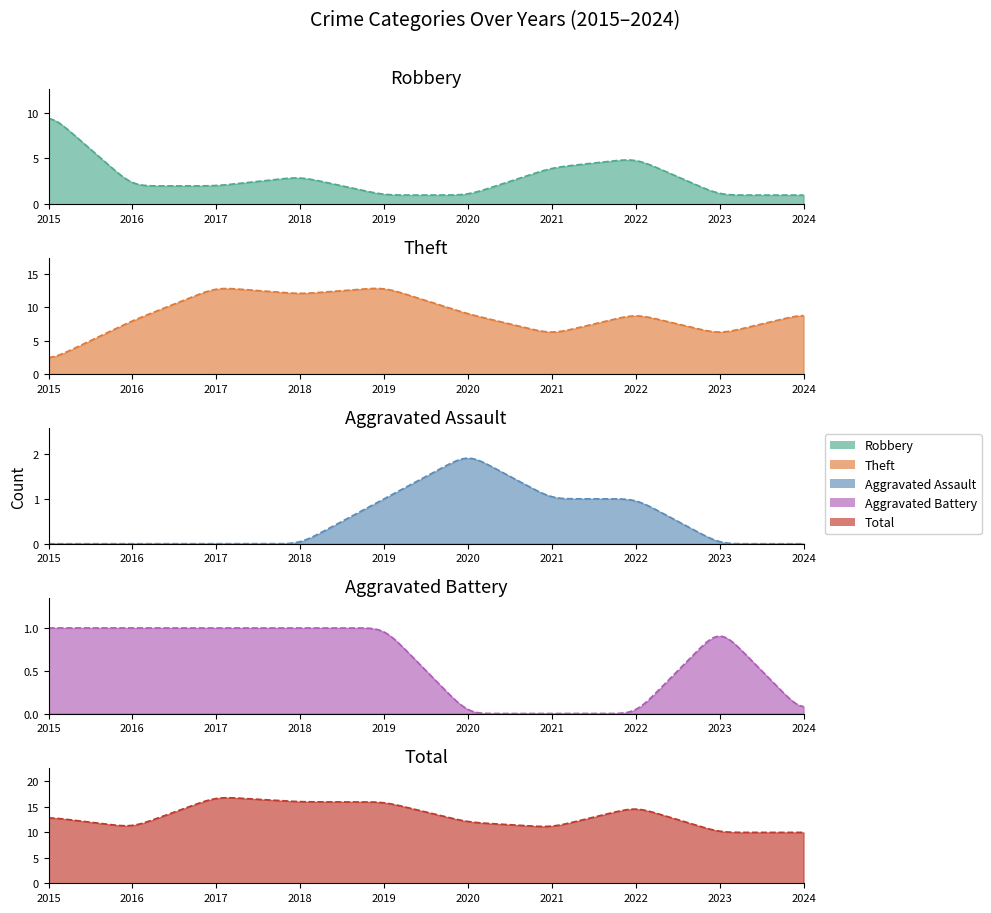

At which label does Aggravated Battery reach its peak?

2015